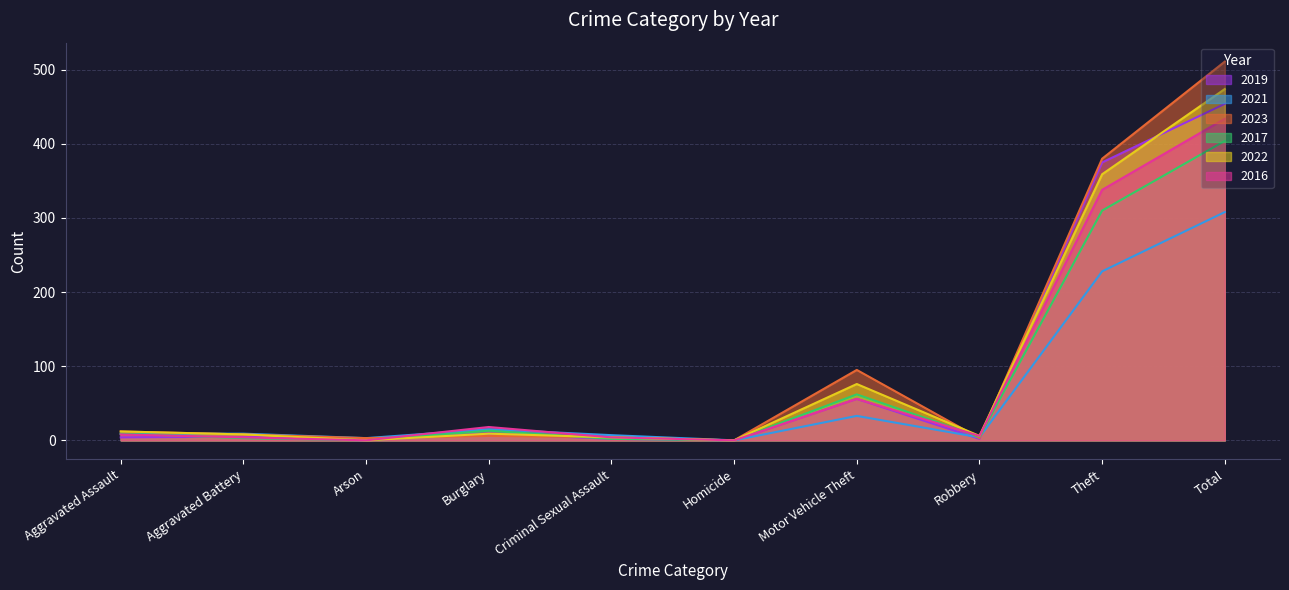

What is the value of the 2021 point at the 10th from the left?

308